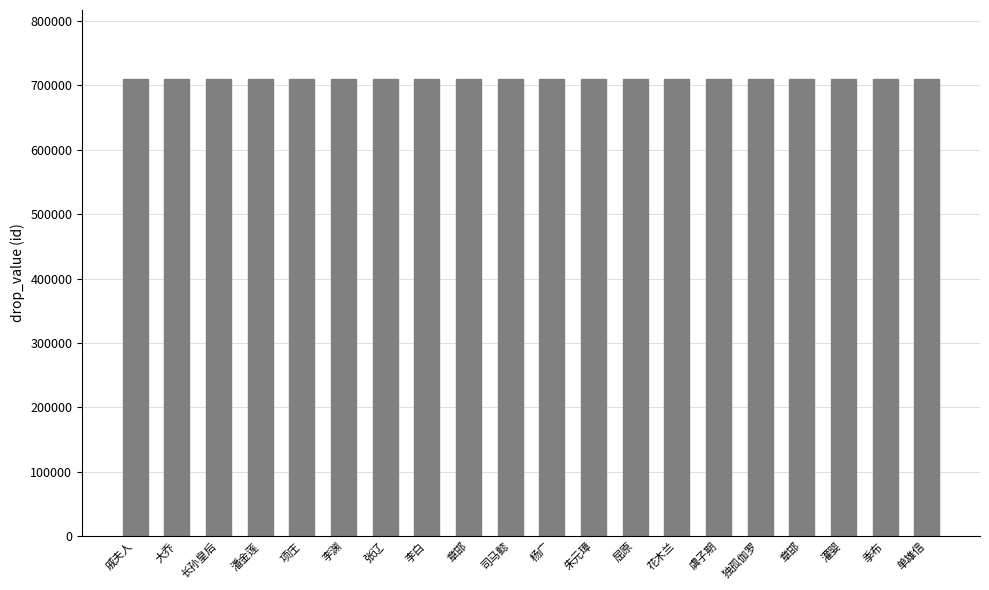

Are the bars horizontal?

No